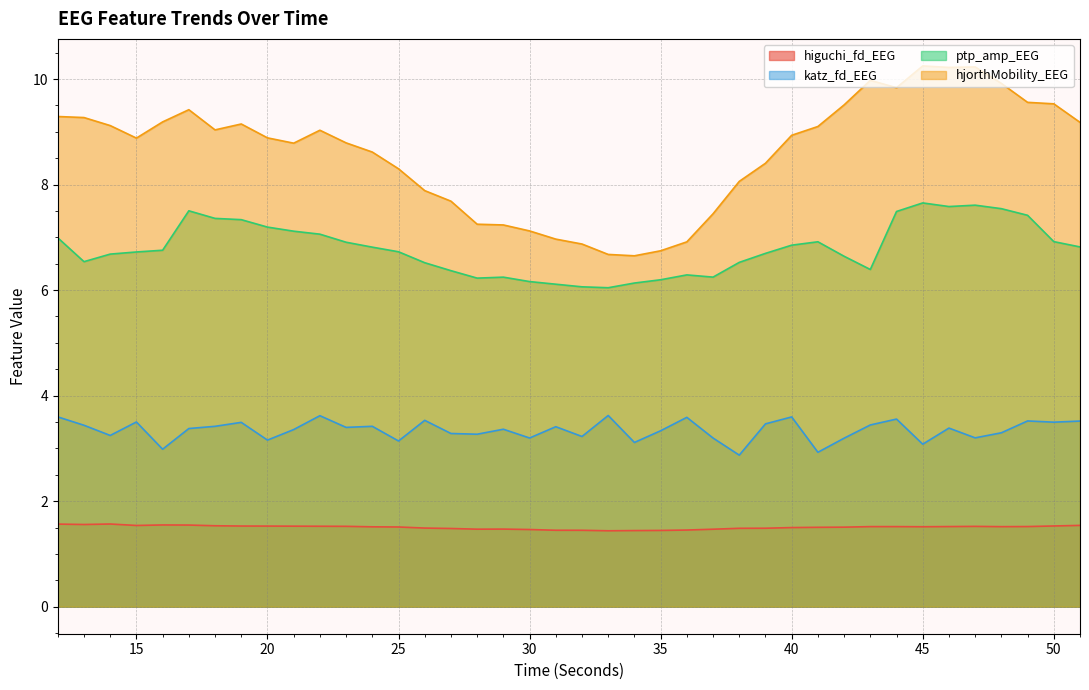

What are all the series names shown in the legend?

higuchi_fd_EEG, katz_fd_EEG, ptp_amp_EEG, hjorthMobility_EEG